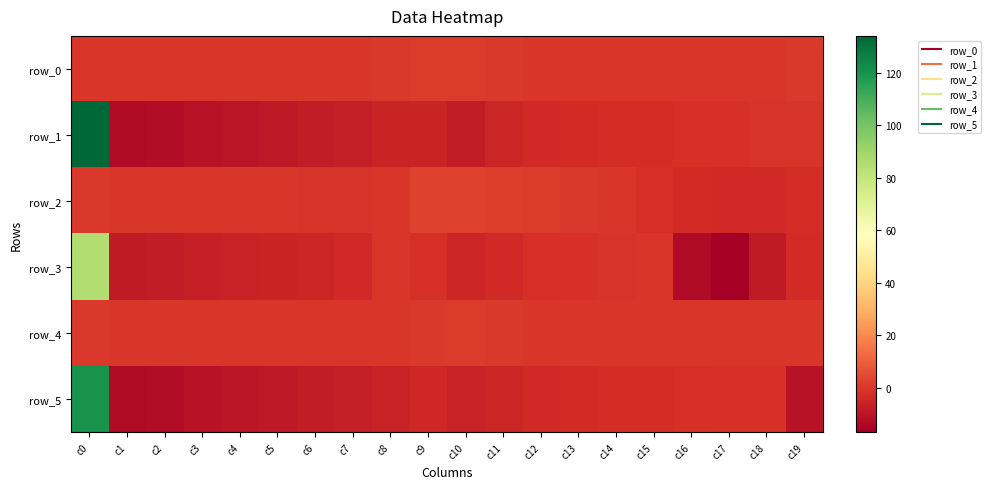

What is the difference between the maximum and minimum values in the row_3 series?

102.2